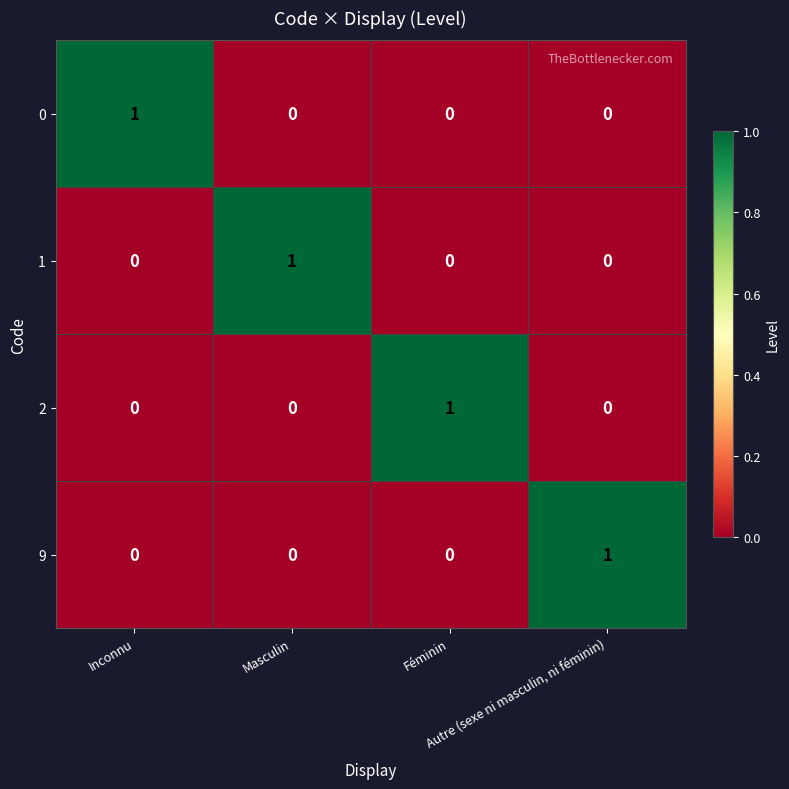

At how many categories does at least one series exceed 0?

4